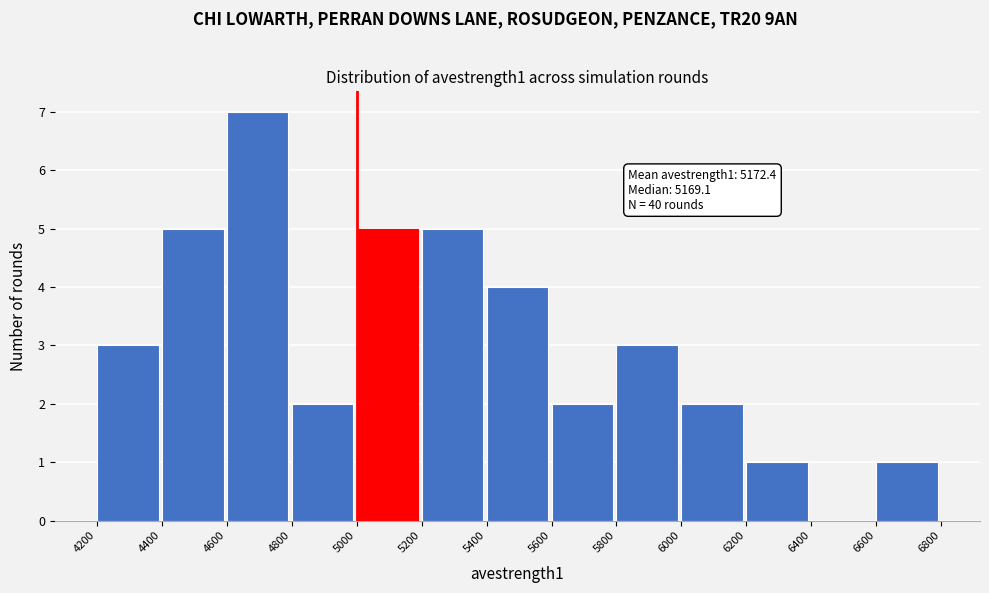

Which range on the x-axis has the tallest bar?

4600 to 4800